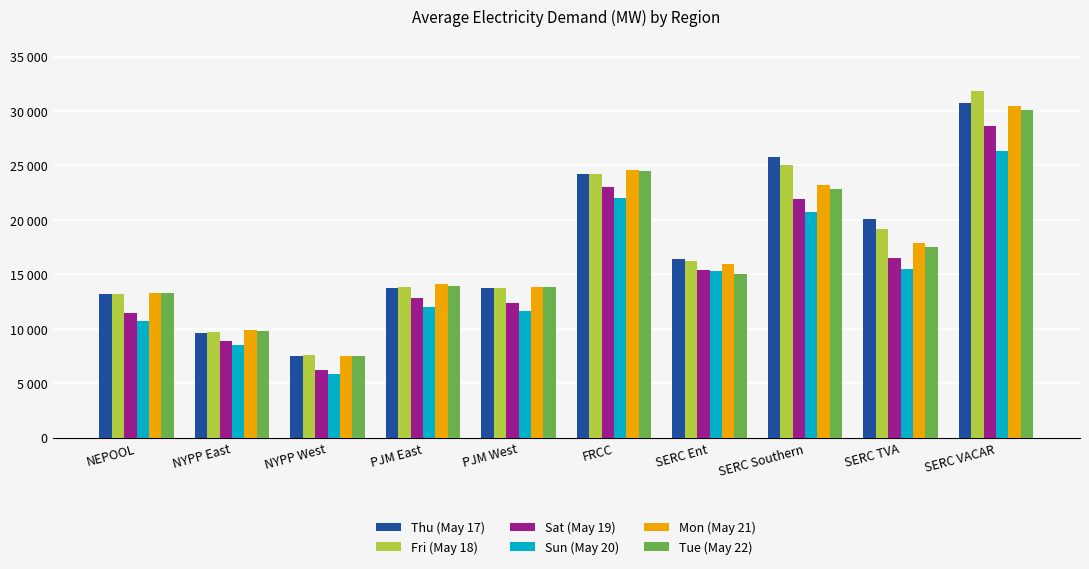

Reading left to right, transcribe all the data shown in this chart.

Thu (May 17): 13204.2	9577.1	7527.3	13724.8	13769.3	24200.6	16424.5	25807.0	20063.6	30727.0
Fri (May 18): 13213.9	9684.0	7555.2	13808.1	13778.9	24192.6	16191.0	25040.0	19135.2	31823.6
Sat (May 19): 11489.6	8872.0	6245.7	12853.7	12334.7	23024.6	15360.3	21897.3	16515.4	28610.7
Sun (May 20): 10683.8	8510.9	5823.8	12041.1	11624.6	21993.8	15347.6	20752.6	15530.7	26374.5
Mon (May 21): 13255.1	9915.1	7495.7	14076.6	13810.3	24572.2	15908.0	23244.9	17910.9	30486.4
Tue (May 22): 13256.0	9824.0	7489.2	13908.6	13820.5	24517.1	15051.0	22851.2	17549.6	30085.5